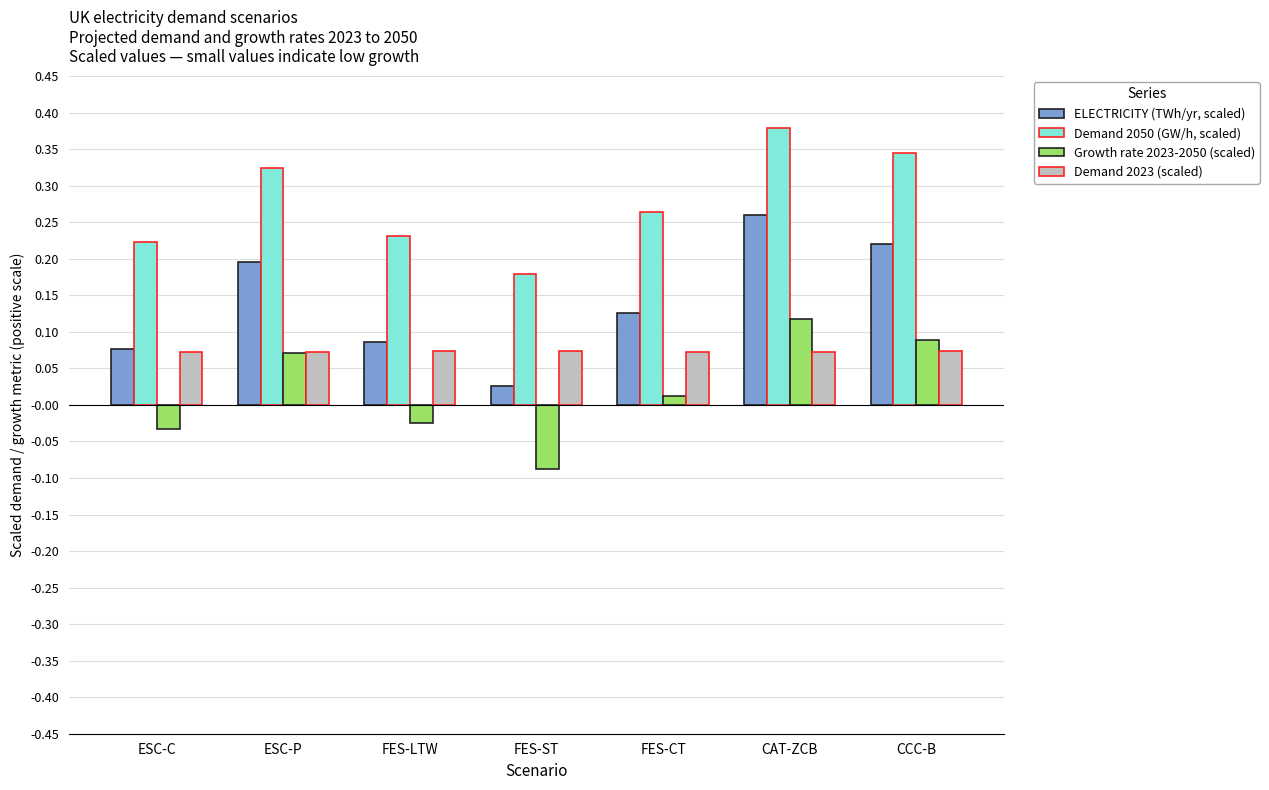

Is it true that ELECTRICITY (TWh/yr, scaled) equals 0.2 at FES-CT?

False